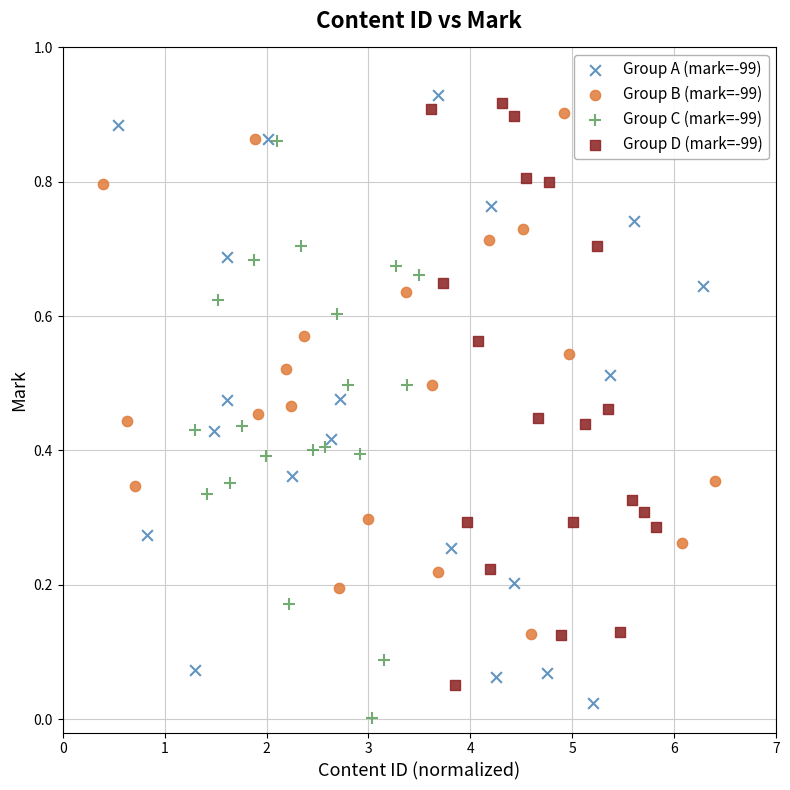

Which series contains the lowest Y value?

Group C (mark=-99)